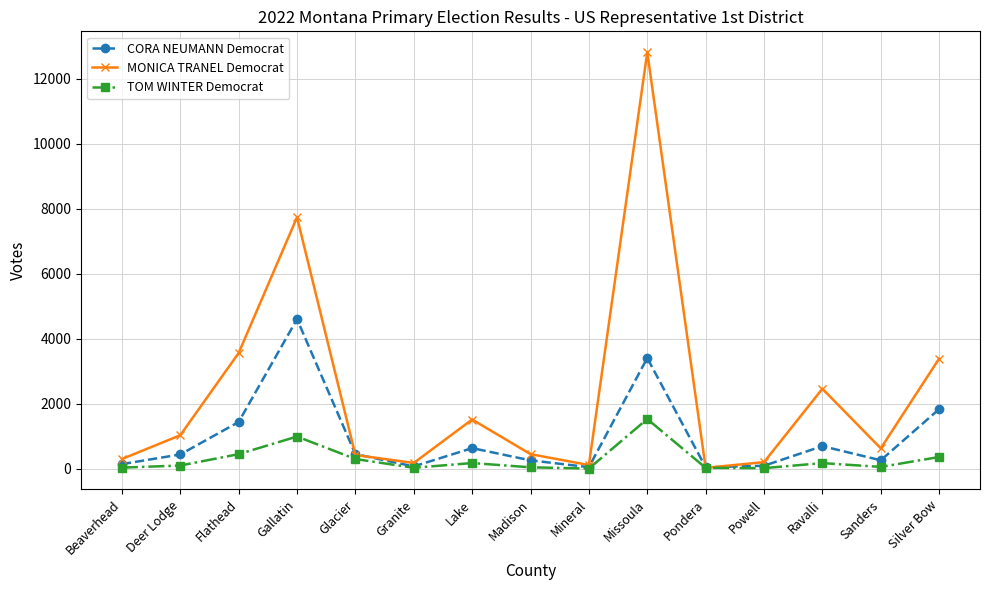

What is the total value across all series at Granite?

283